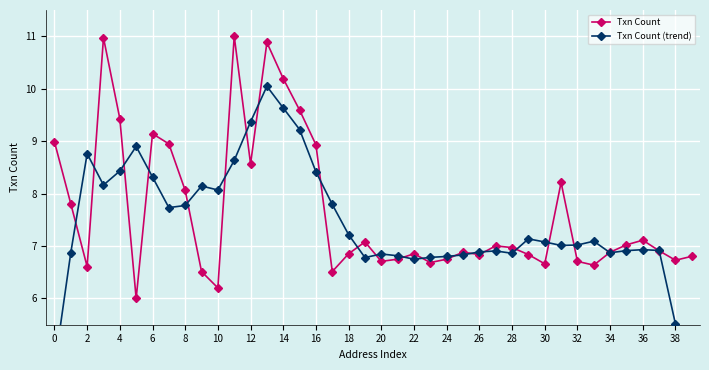

At which label is Txn Count closest to 8?

8